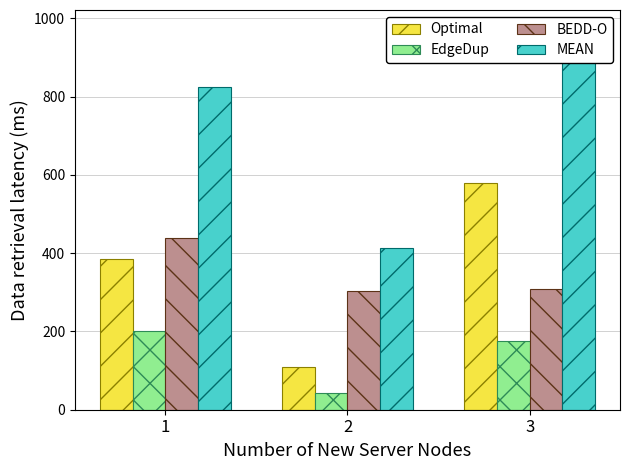

How many groups of bars are there?

3